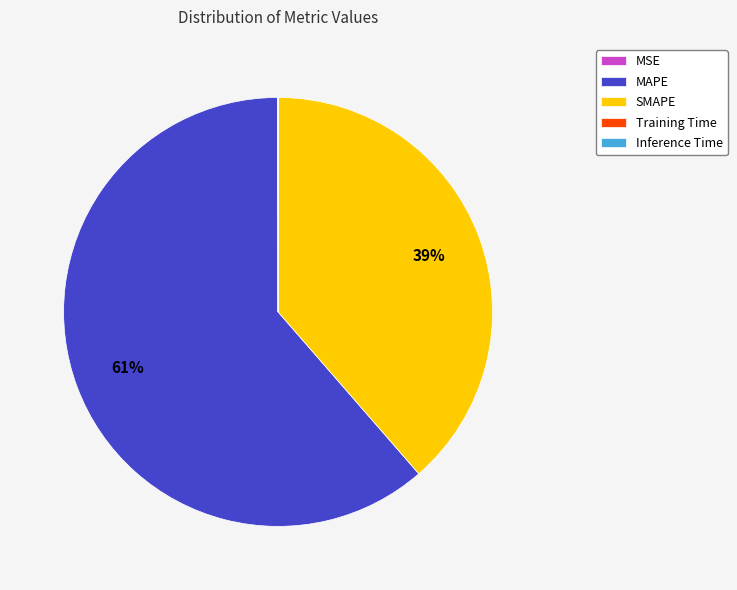

What is the largest slice in the pie chart?

MAPE